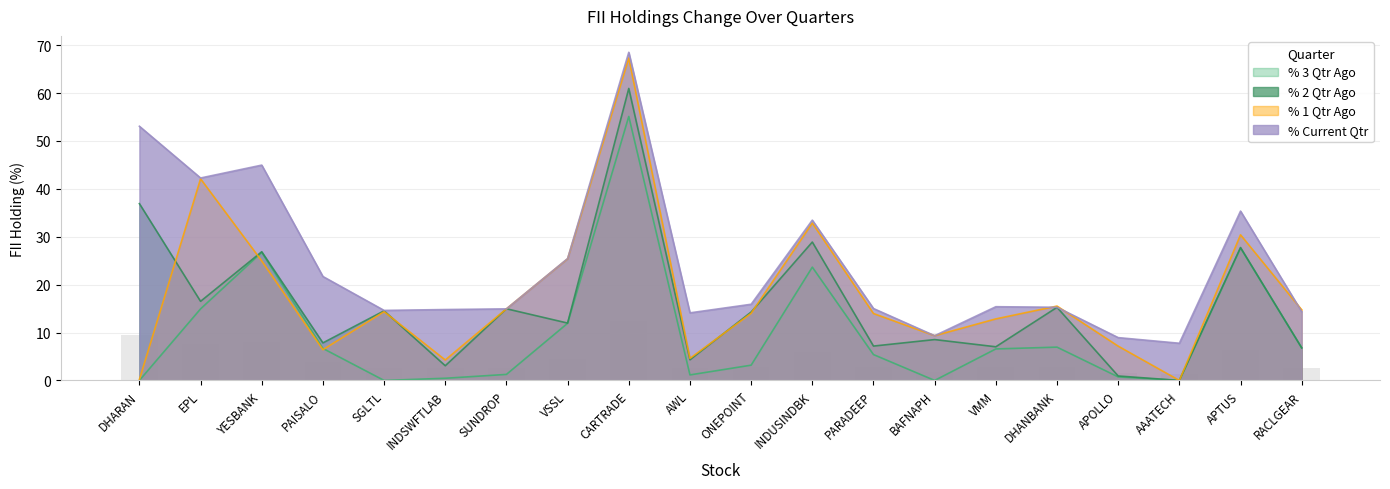

Is the value of % Current Qtr at RACLGEAR greater than the value of % 1 Qtr Ago at VSSL?

No